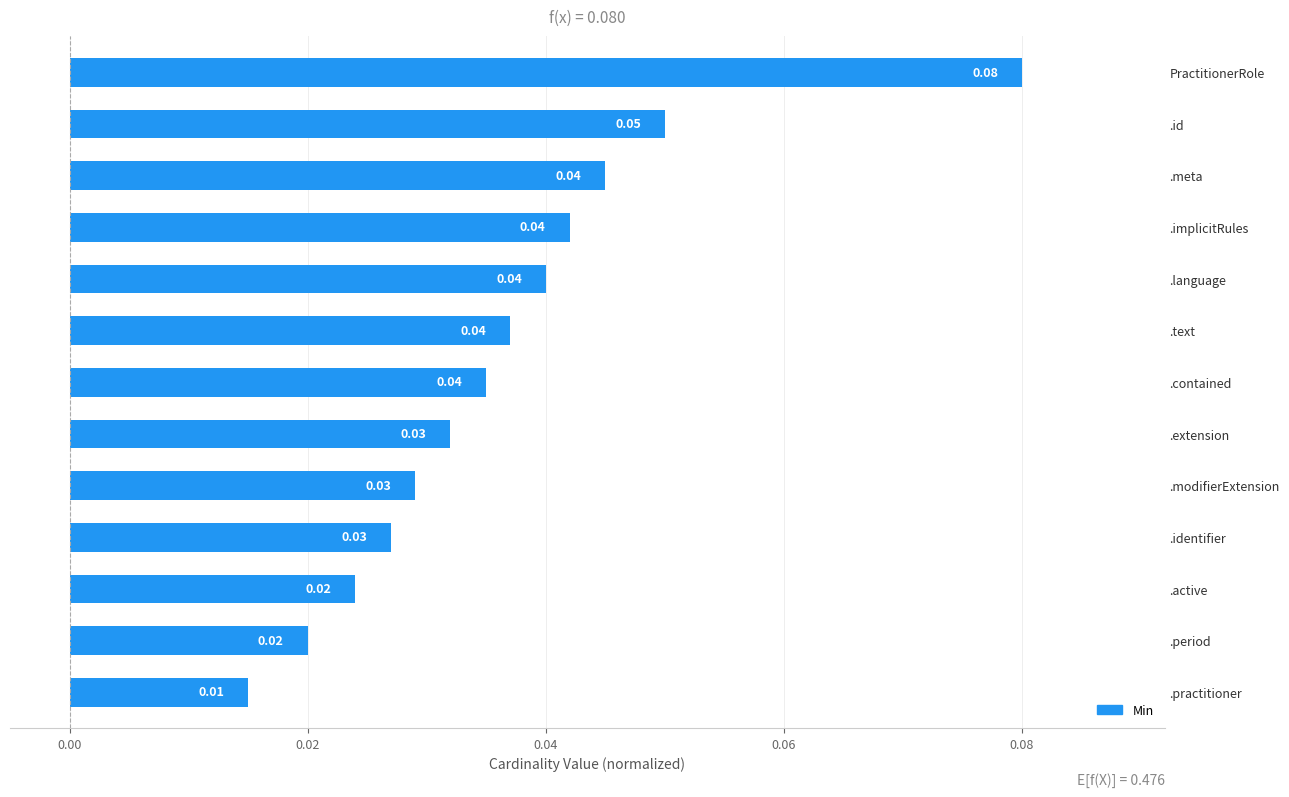

What is the label of the 7th bar from the bottom?

.contained